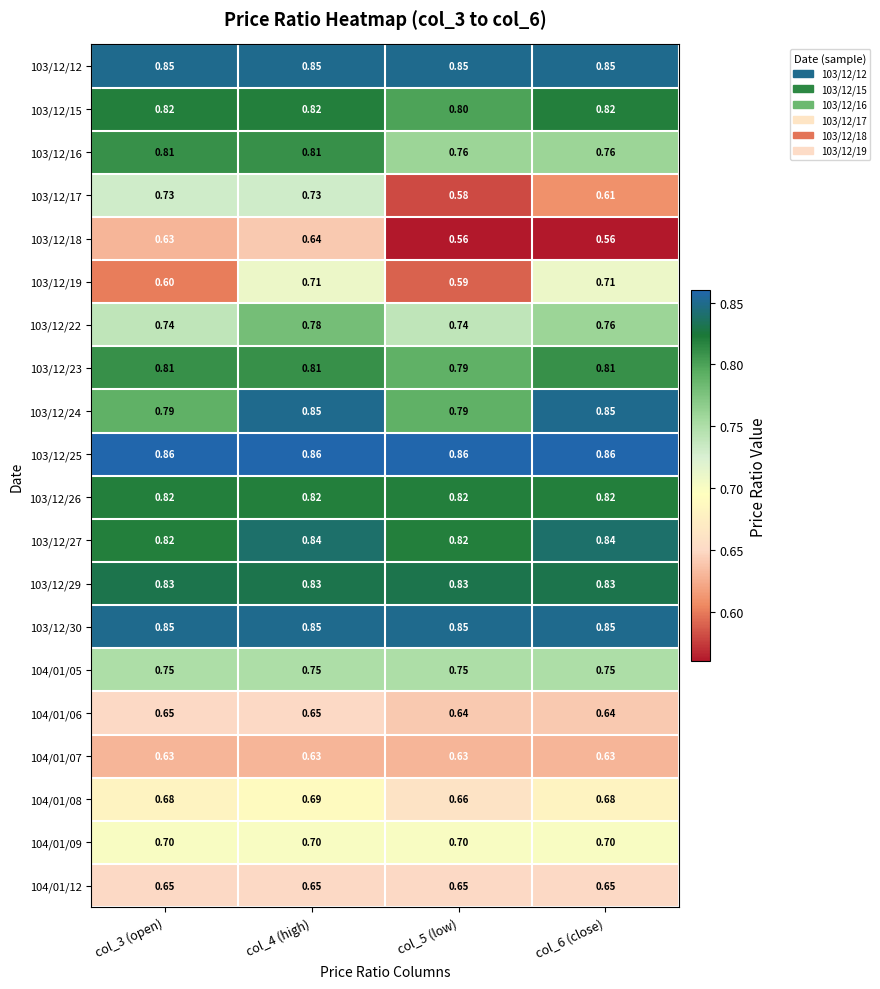

Is the value of 103/12/23 at col_3 (open) greater than the value of 103/12/22 at col_5 (low)?

Yes